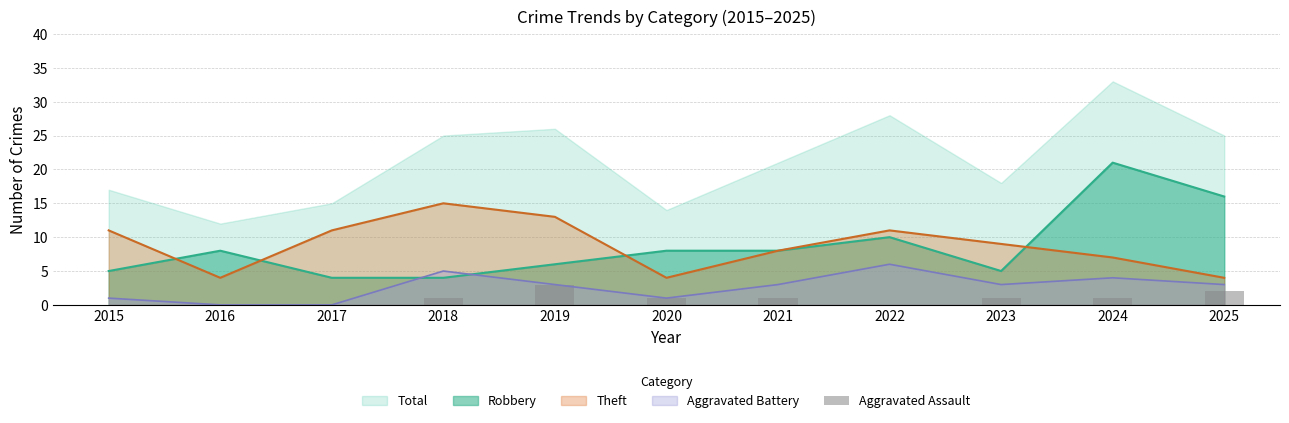

What is the value of the 5th bar from the left?

3